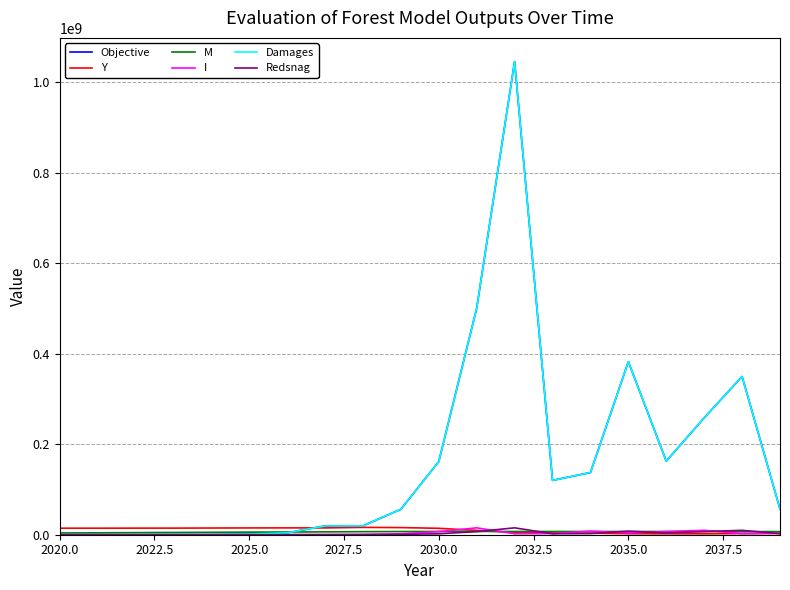

How many interior local valleys does the Redsnag series have?

3